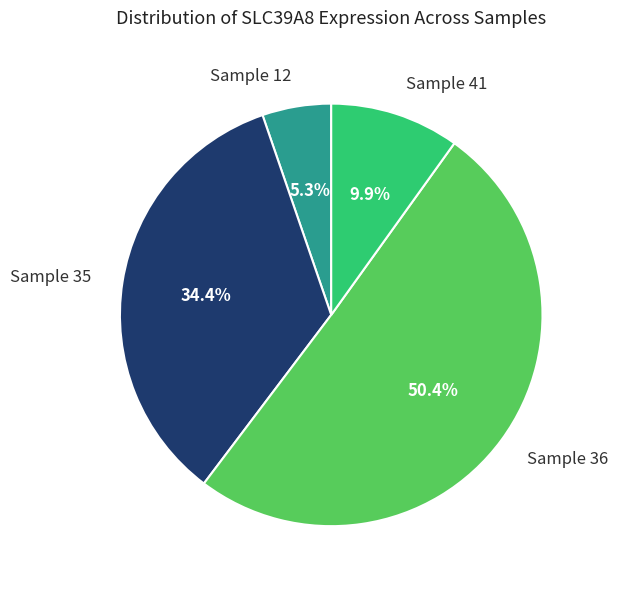

Rank the categories by value from highest to lowest.

Sample 36, Sample 35, Sample 41, Sample 12